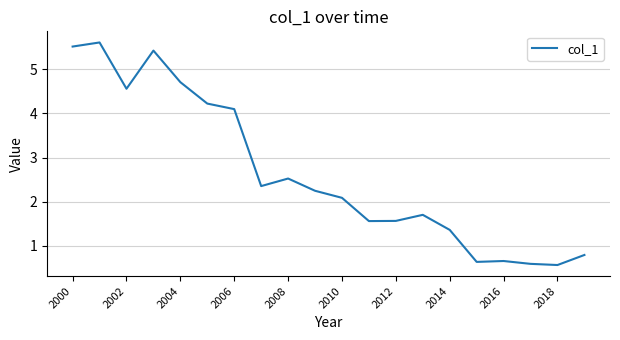

What is the smallest value displayed?

0.6